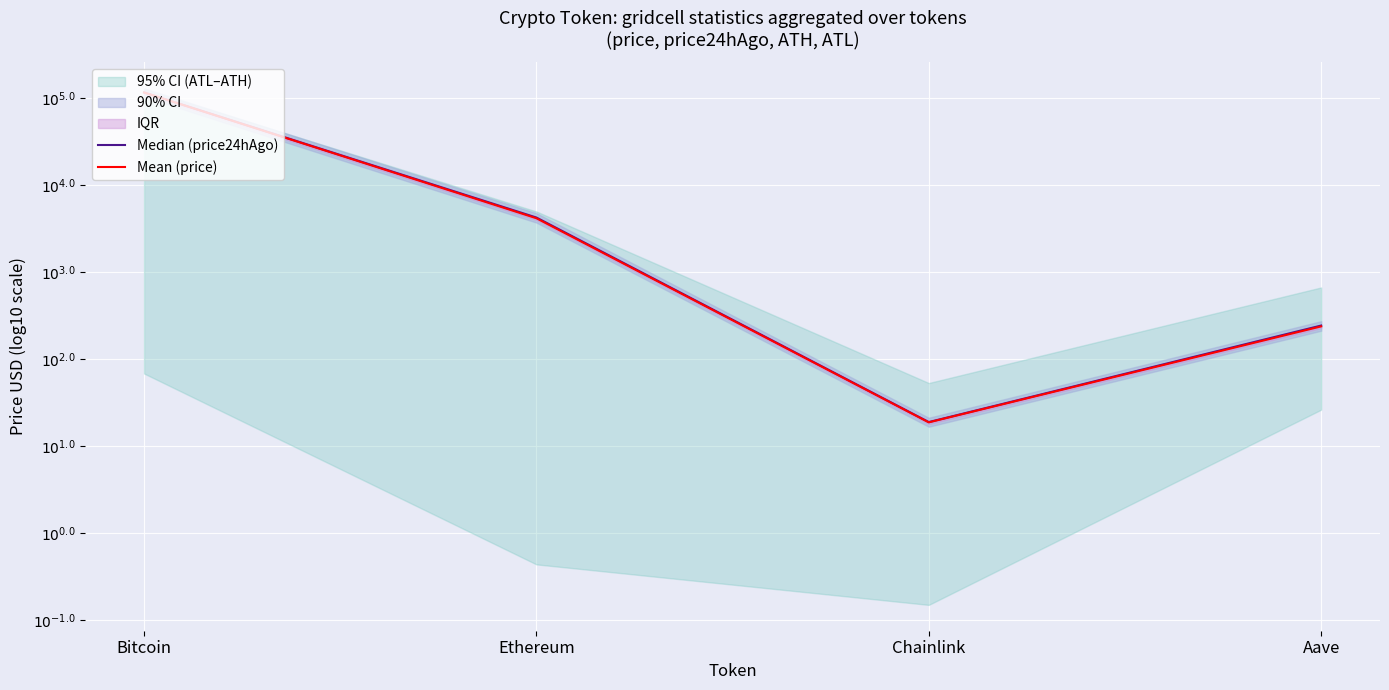

At which category is the sum across all series the highest?

Bitcoin